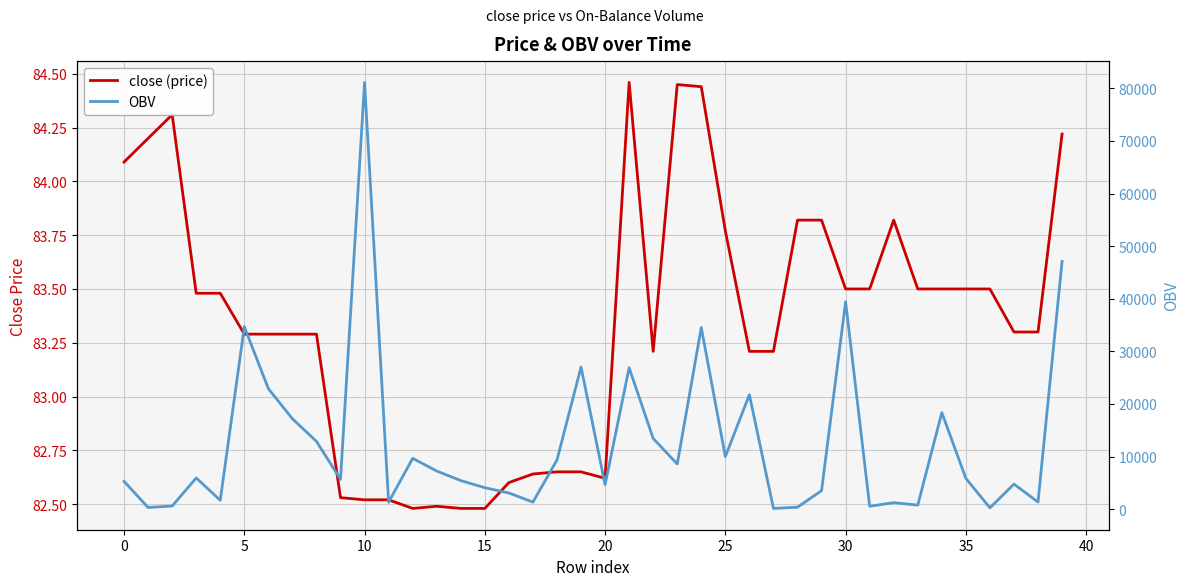

Rank the series by their average value, from highest to lowest.

OBV, close (price)